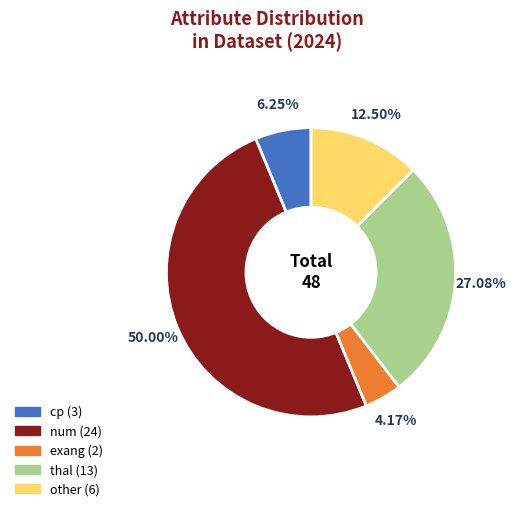

To the nearest percent, what is the difference between the thal and num slice percentages?

23%